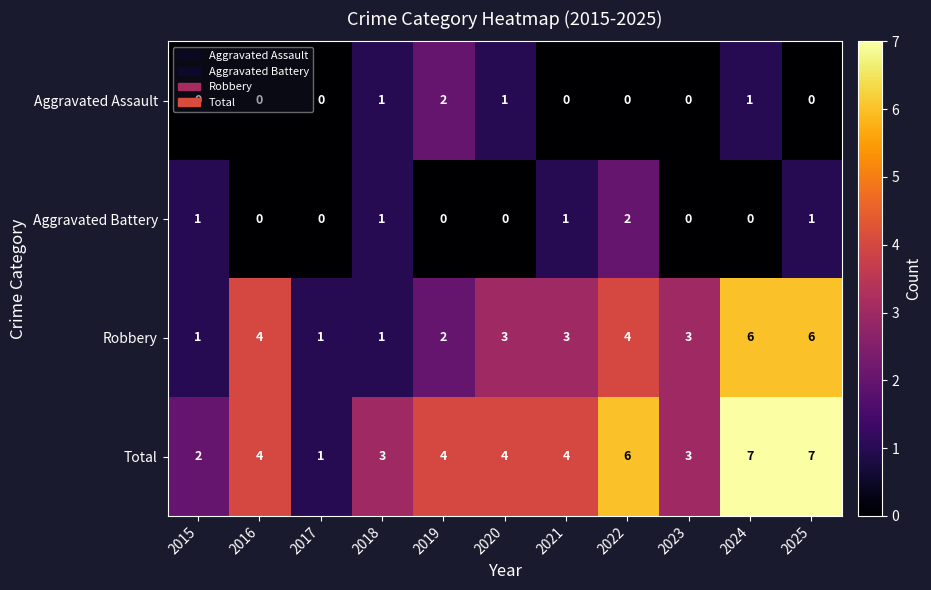

Count the number of categories in the chart.

11